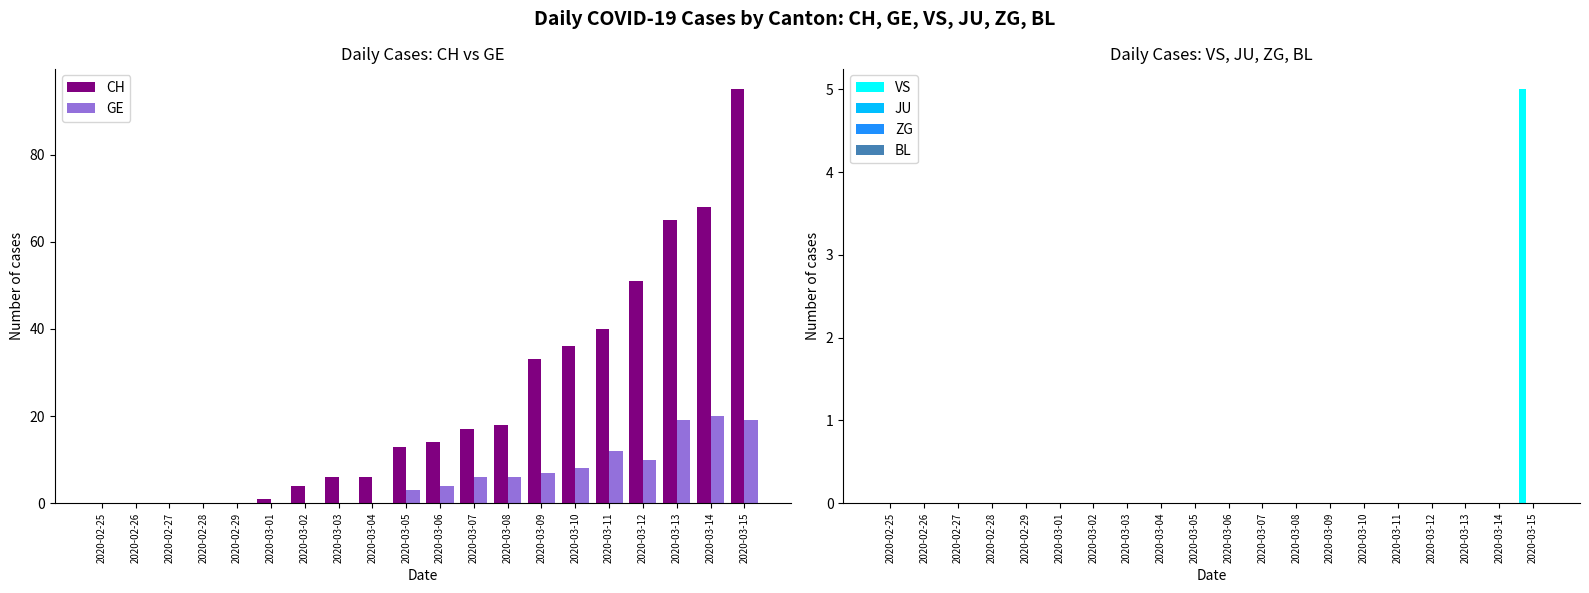

Reading left to right, extract all data points from this chart.

CH: 0	0	0	0	0	1	4	6	6	13	14	17	18	33	36	40	51	65	68	95
GE: 0	0	0	0	0	0	0	0	0	3	4	6	6	7	8	12	10	19	20	19
VS: 0	0	0	0	0	0	0	0	0	0	0	0	0	0	0	0	0	0	0	5
JU: 0	0	0	0	0	0	0	0	0	0	0	0	0	0	0	0	0	0	0	0
ZG: 0	0	0	0	0	0	0	0	0	0	0	0	0	0	0	0	0	0	0	0
BL: 0	0	0	0	0	0	0	0	0	0	0	0	0	0	0	0	0	0	0	0